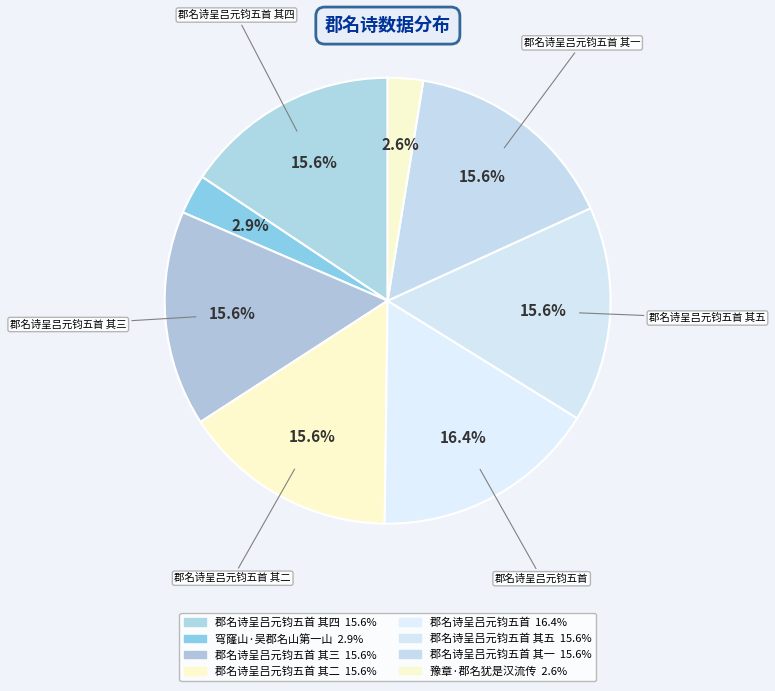

How many slices are in this pie chart?

8